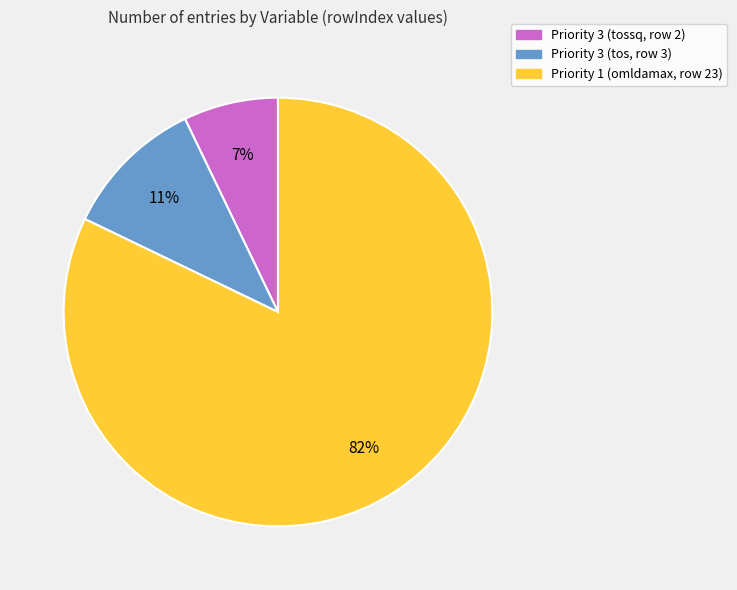

Which has a higher value, Priority 3 (tossq, row 2) or Priority 1 (omldamax, row 23)?

Priority 1 (omldamax, row 23)